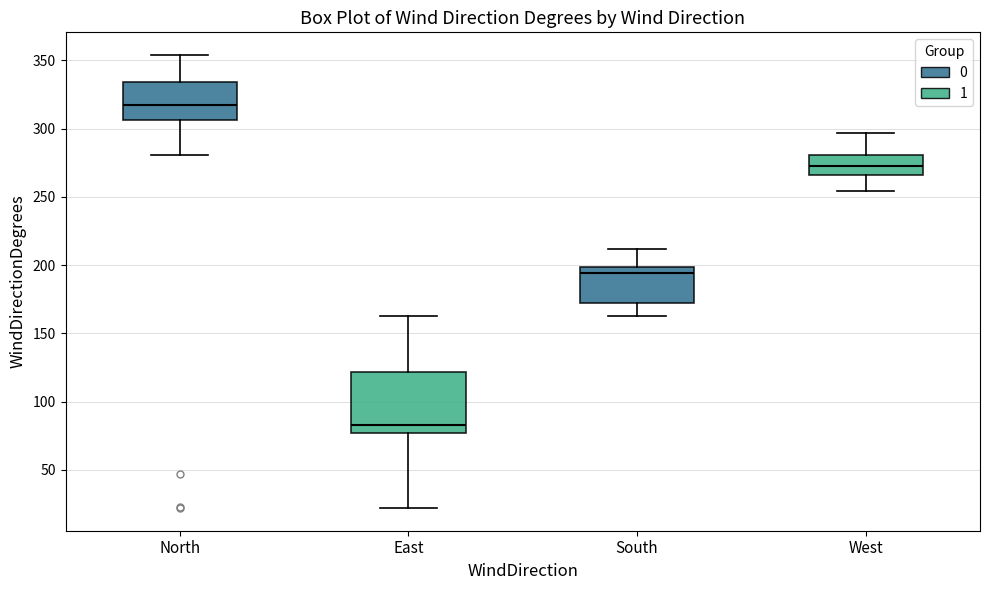

Reading left to right, read every box against the y-axis: the position of its median line, the range the box covers, and the ends of its whiskers. The values are not printed on the chart, so give them approximately, as read against the axis.

North: median 320, box 305 to 335, whiskers 280 to 355
East: median 85, box 75 to 120, whiskers 20 to 165
South: median 195, box 170 to 200, whiskers 165 to 210
West: median 275, box 265 to 280, whiskers 255 to 295